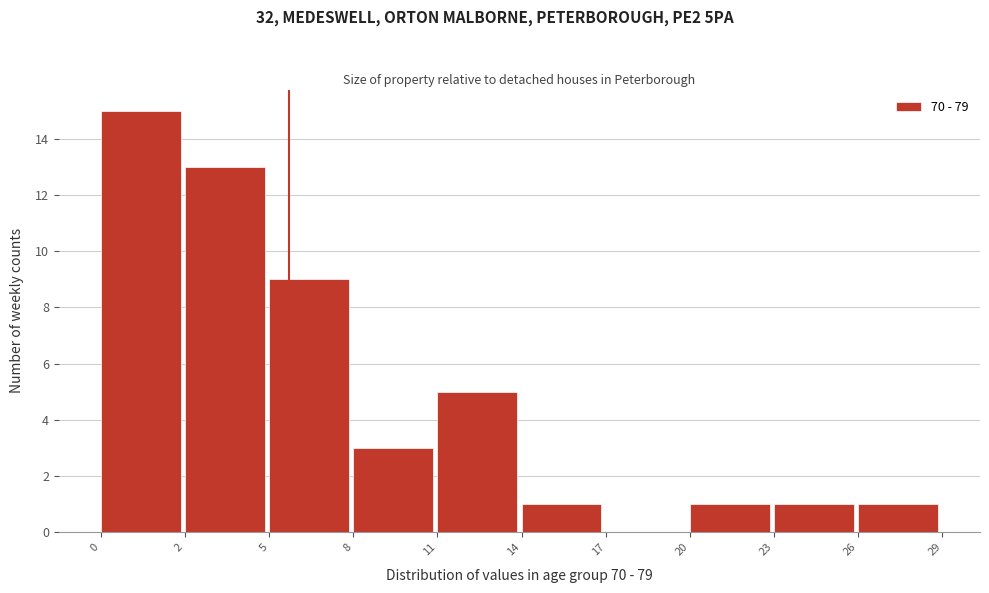

Reading left to right, extract all data points from this chart.

0=15	2=13	5=9	8=3	11=5	14=1	17=0	20=1	23=1	26=1